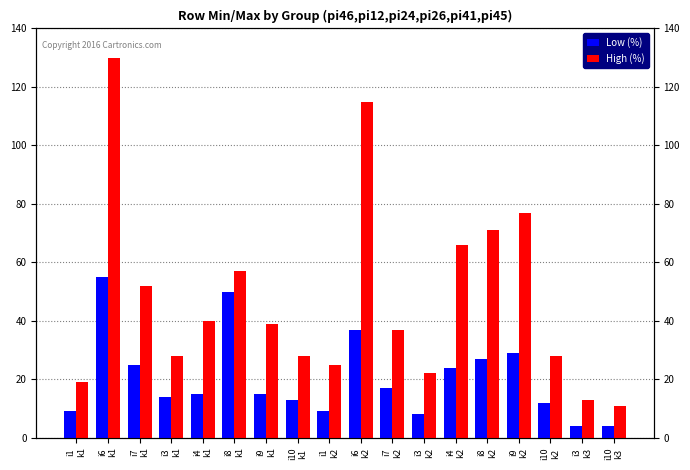

What is the minimum value for Low (%)?

4